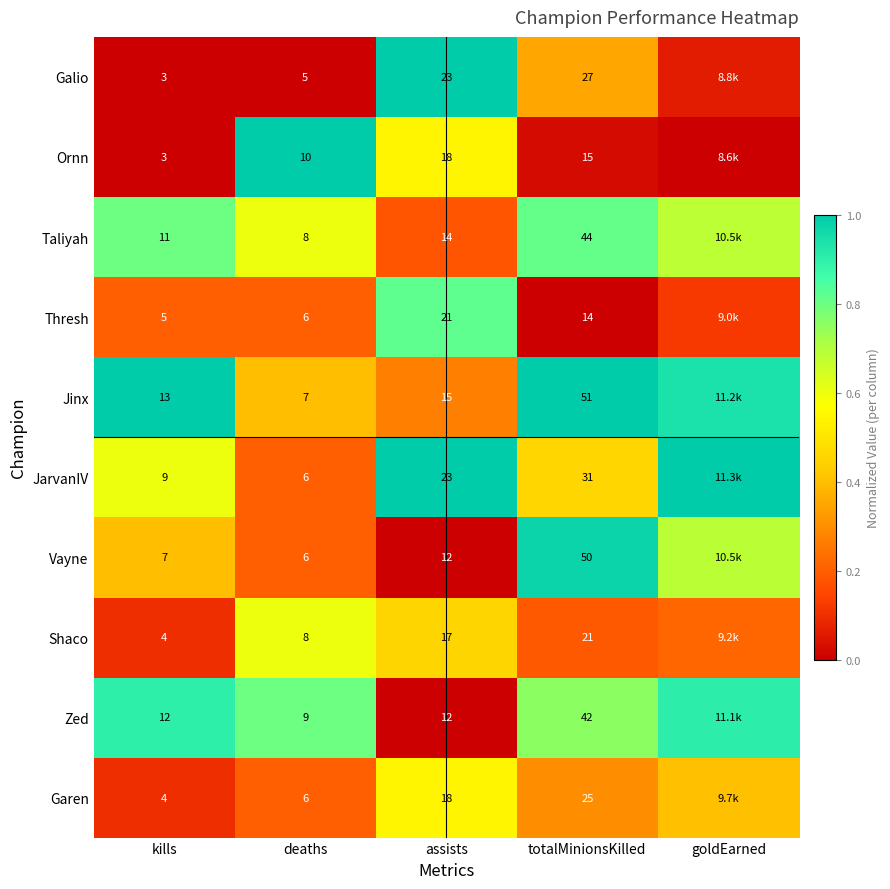

Which series changed the most between kills and totalMinionsKilled?

Vayne